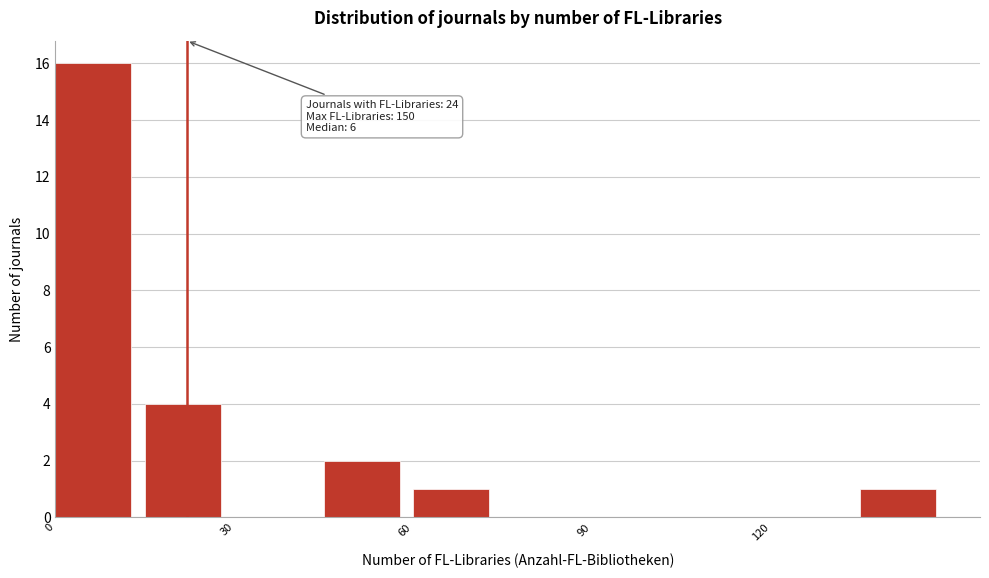

Read against the x-axis, roughly where is the centre of the tallest bar?

5